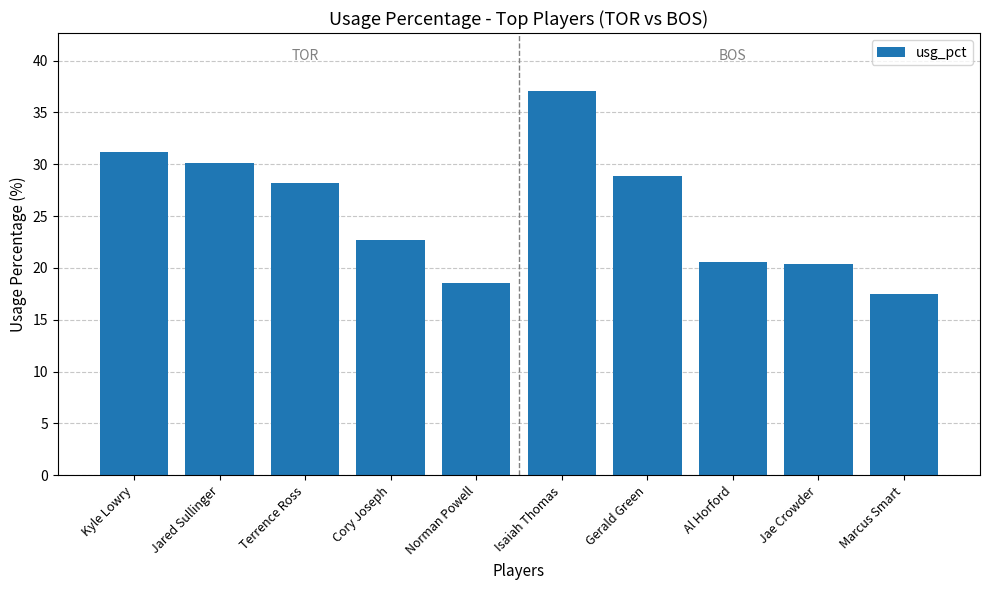

How many data points does each series have?

10